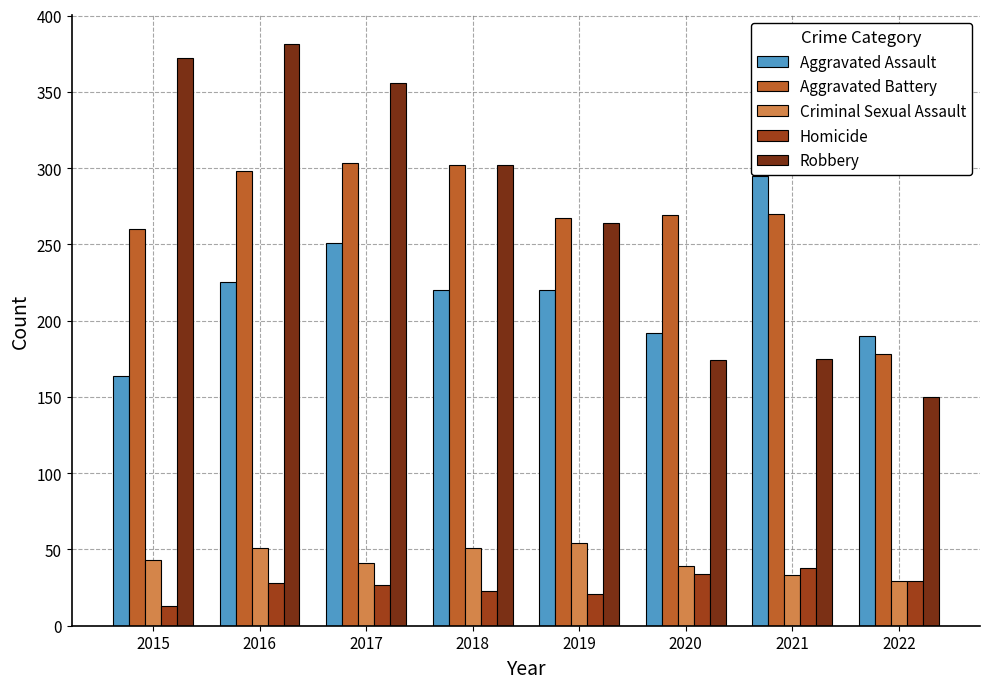

Rank the series by their maximum value, from highest to lowest.

Robbery, Aggravated Battery, Aggravated Assault, Criminal Sexual Assault, Homicide